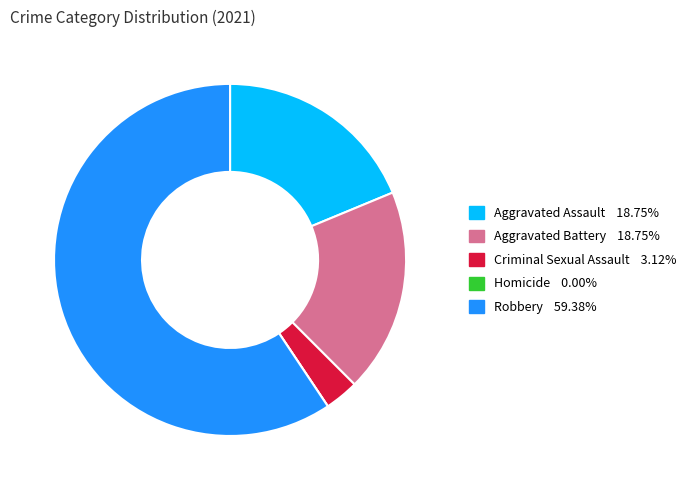

Is there any slice that represents more than half of the pie?

Yes